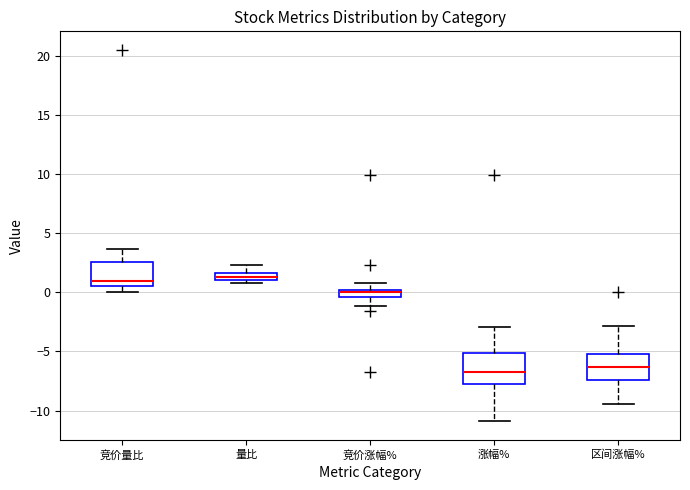

Where is the lower edge of the box for 量比 on the y-axis? The values are not printed on the chart, so give them approximately, as read against the axis.

1.0